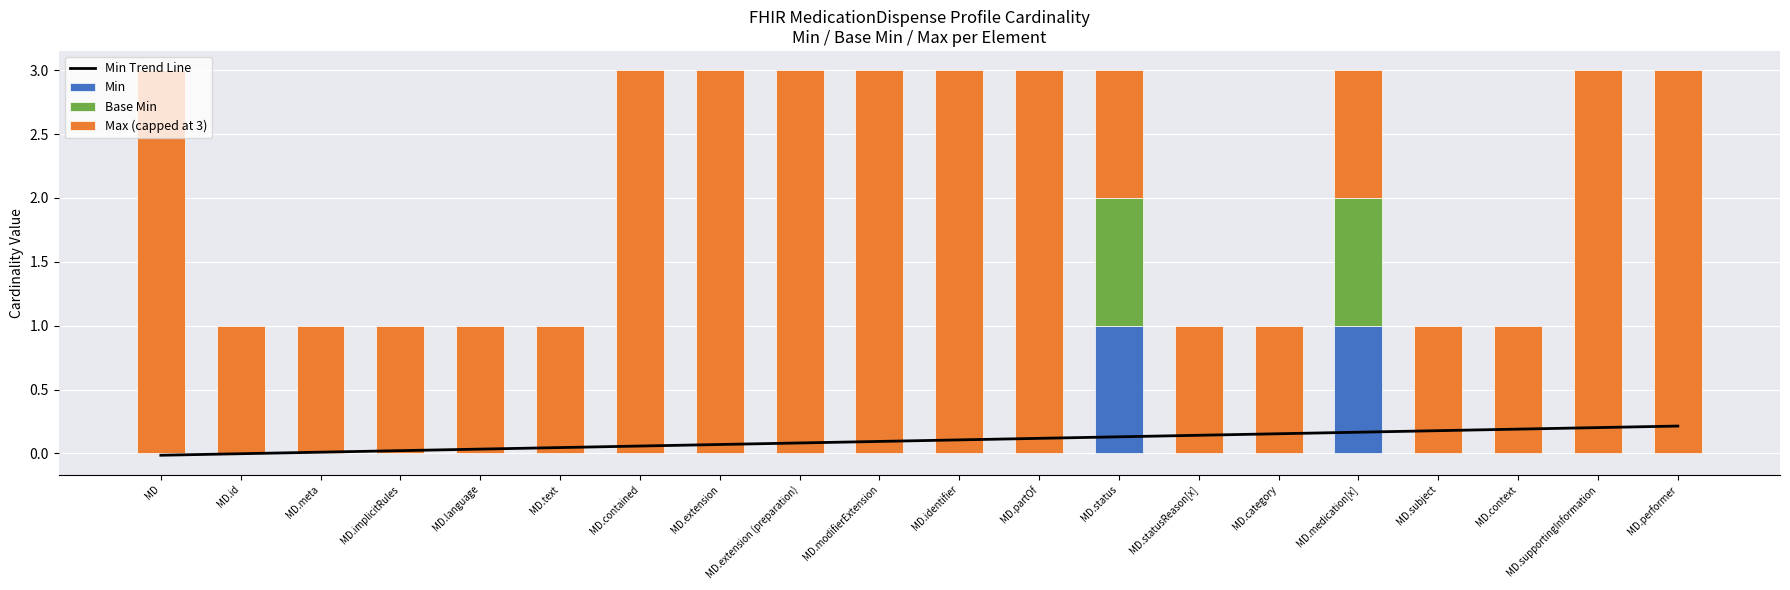

What is the difference between the second highest and minimum values in the Base Min series?

1.0